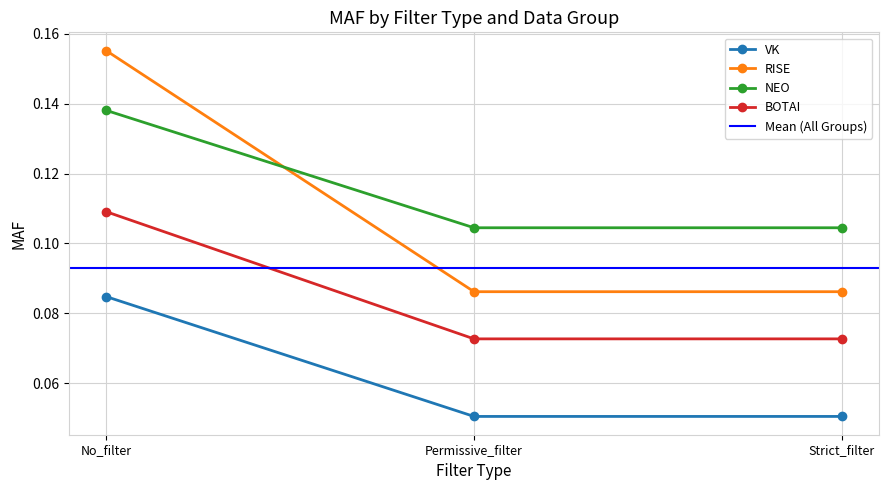

Where is NEO nearest to the value 0?

Permissive_filter